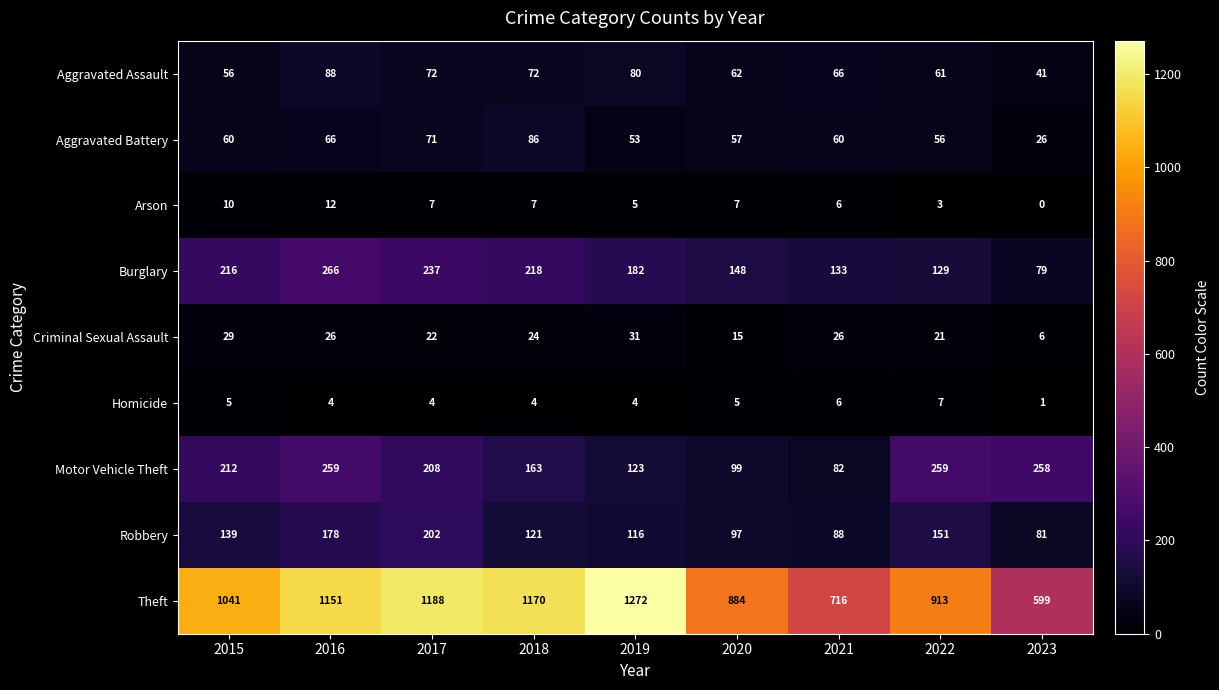

At 2020, list the series in order from smallest to largest.

Homicide, Arson, Criminal Sexual Assault, Aggravated Battery, Aggravated Assault, Robbery, Motor Vehicle Theft, Burglary, Theft